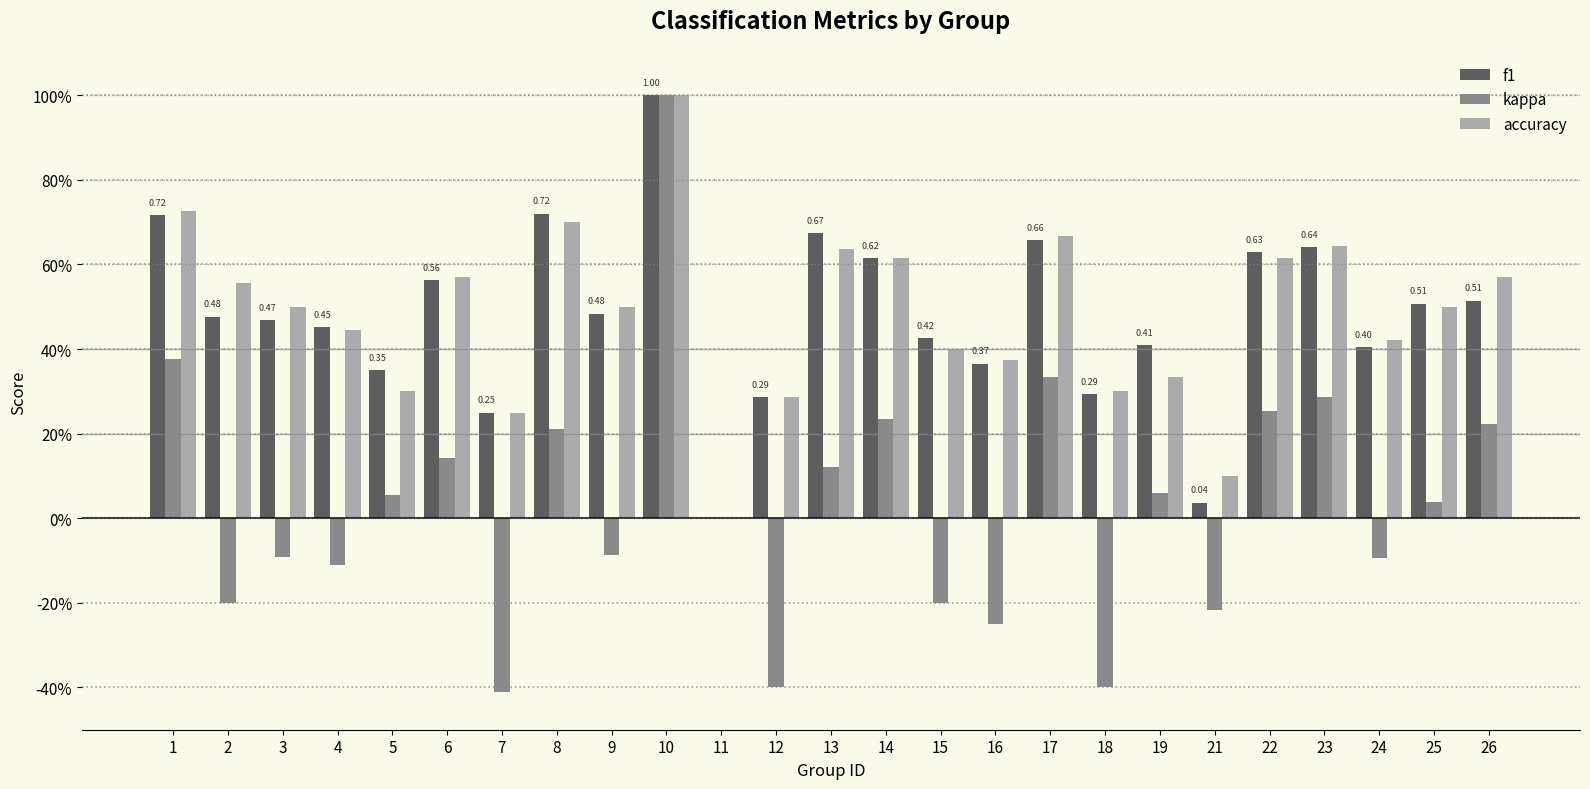

What are all the series names shown in the legend?

f1, kappa, accuracy